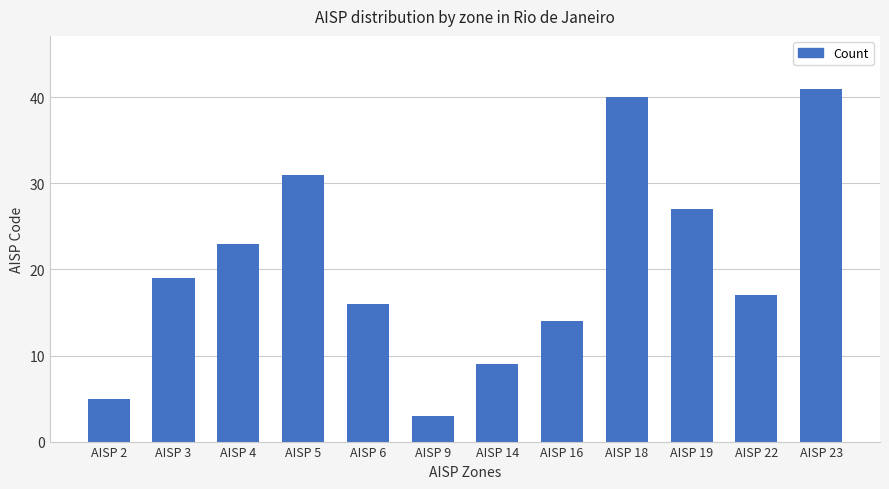

Reading left to right, list all the values displayed in this chart.

5	19	23	31	16	3	9	14	40	27	17	41